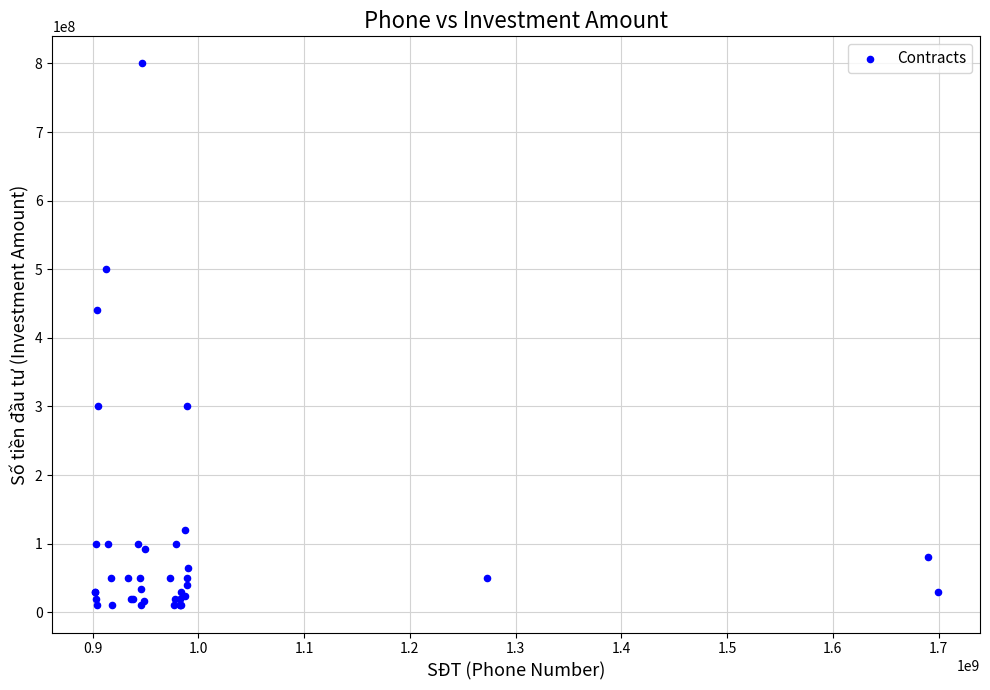

What Y value in the scatter plot is closest to 405000000?

440000000